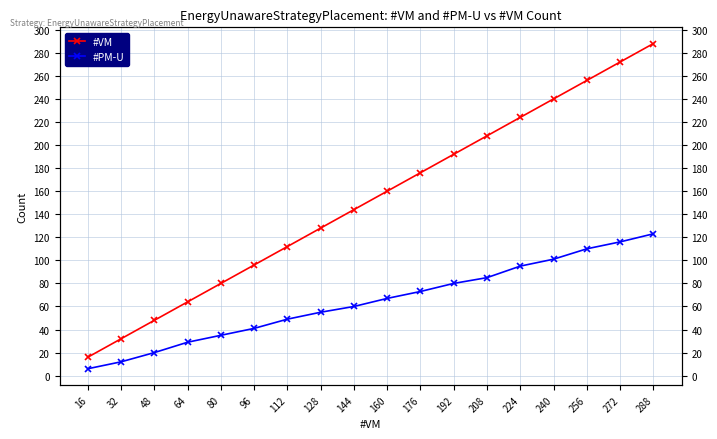

What value does the #PM-U series have at 240?

101